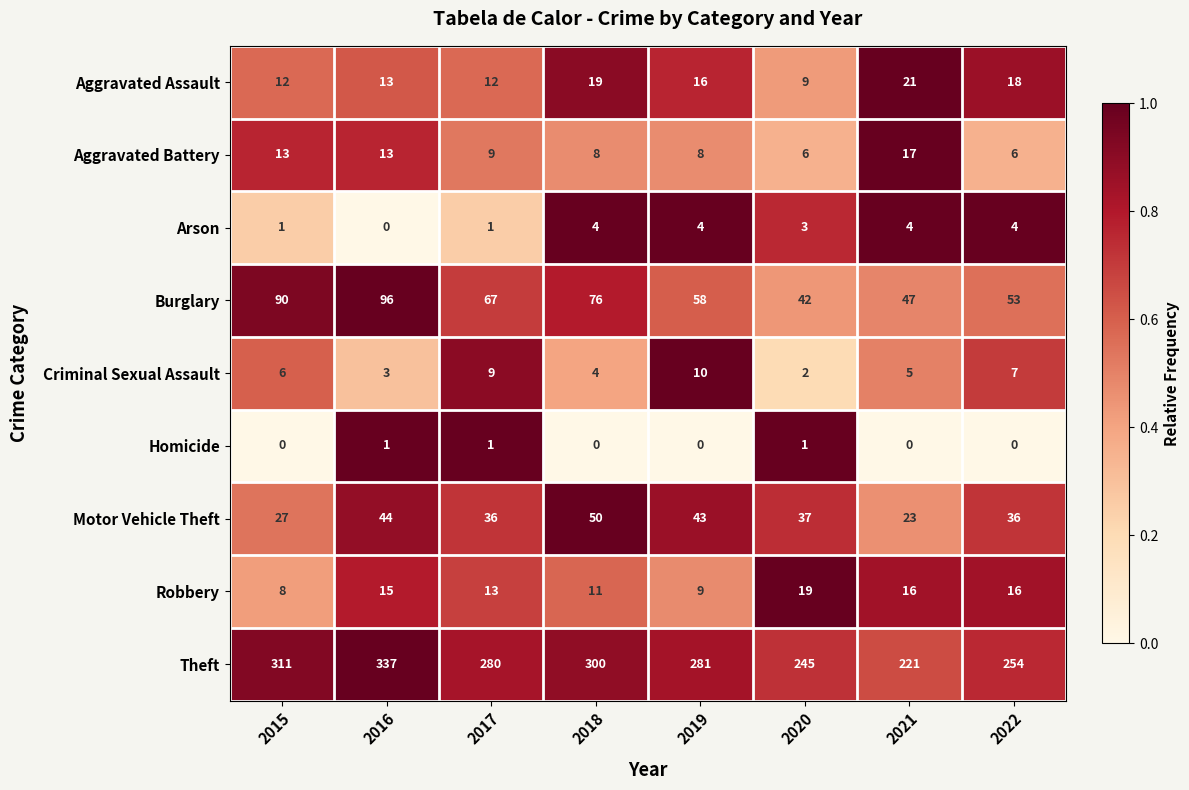

What is the total value across all series at 2020?

364